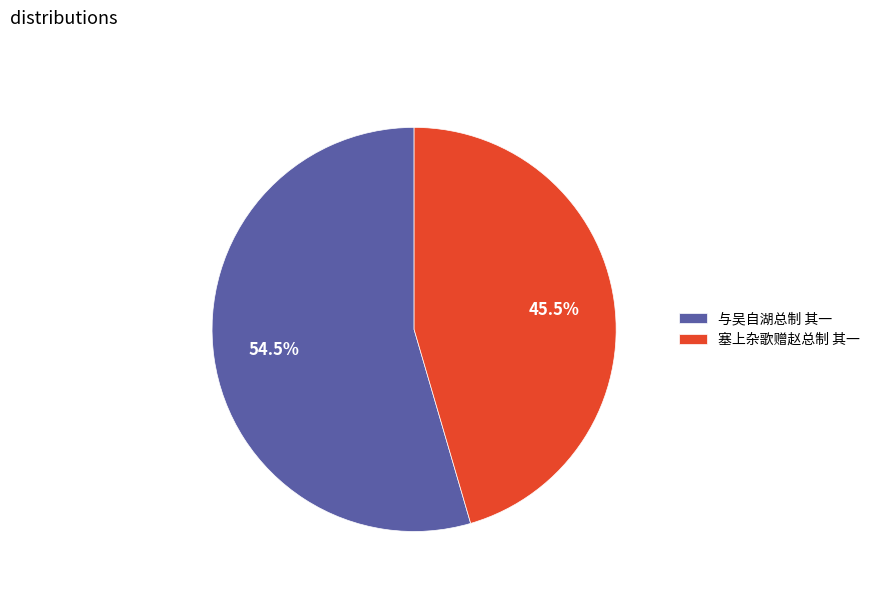

To the nearest percent, what is the difference between the 与吴自湖总制 其一 and 塞上杂歌赠赵总制 其一 slice percentages?

9%